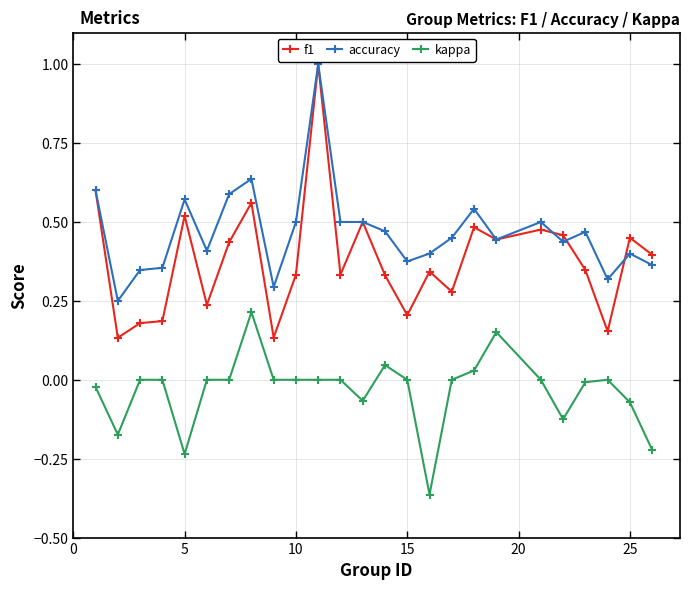

True or false: f1 has more than 1 points higher than both neighbors.

True